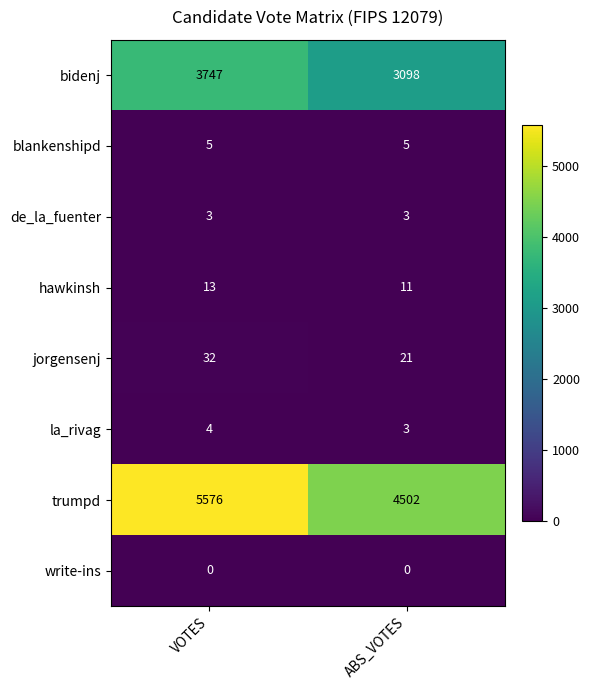

What is the sum of the bidenj values at VOTES and ABS_VOTES?

6845